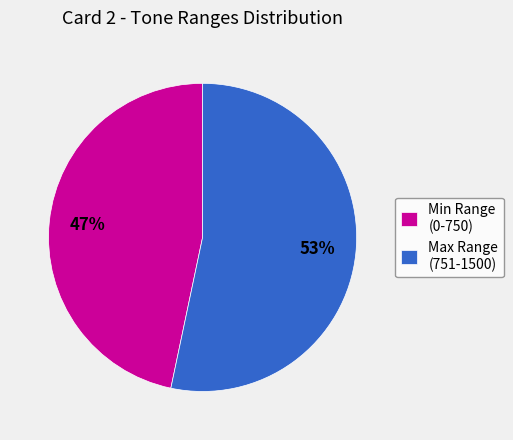

What percentage is the Max Range (751-1500) slice, to the nearest percent?

53%